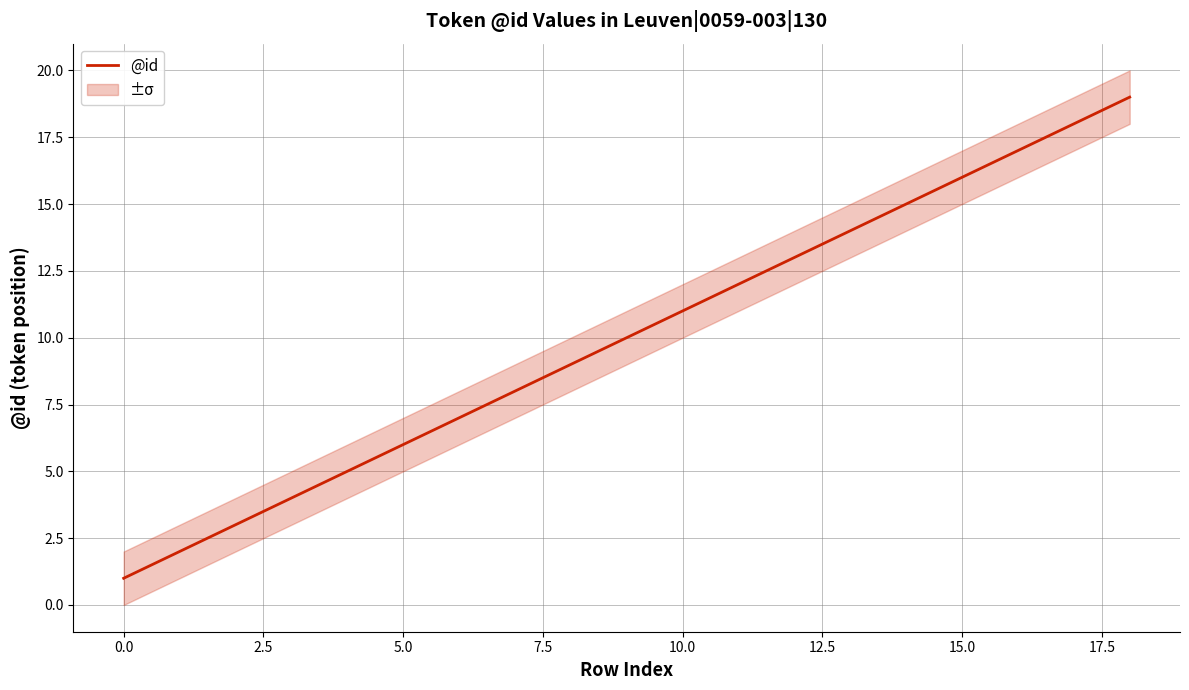

What is the highest value of the @id series?

19